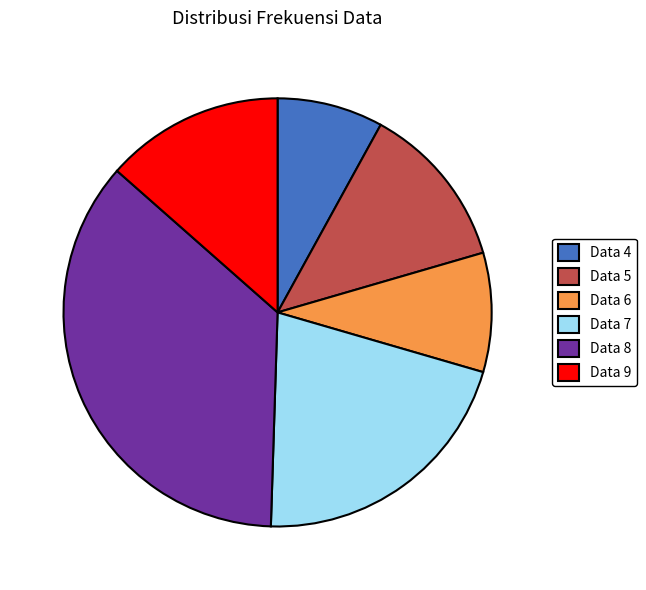

Which category has the smallest portion of the pie?

Data 4